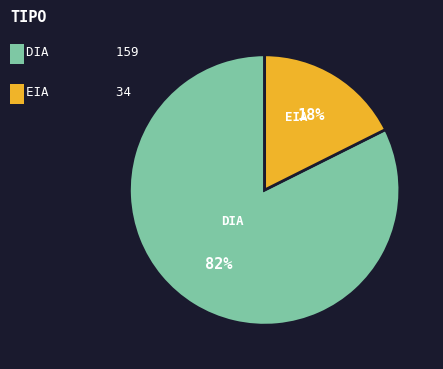

Which has a higher value, EIA or DIA?

DIA